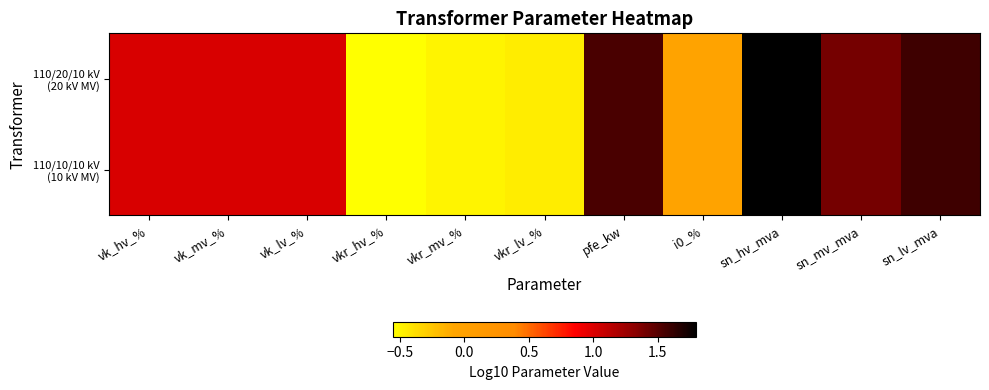

Rank the series by their maximum value, from highest to lowest.

110/20/10 kV (20 kV MV), 110/10/10 kV (10 kV MV)